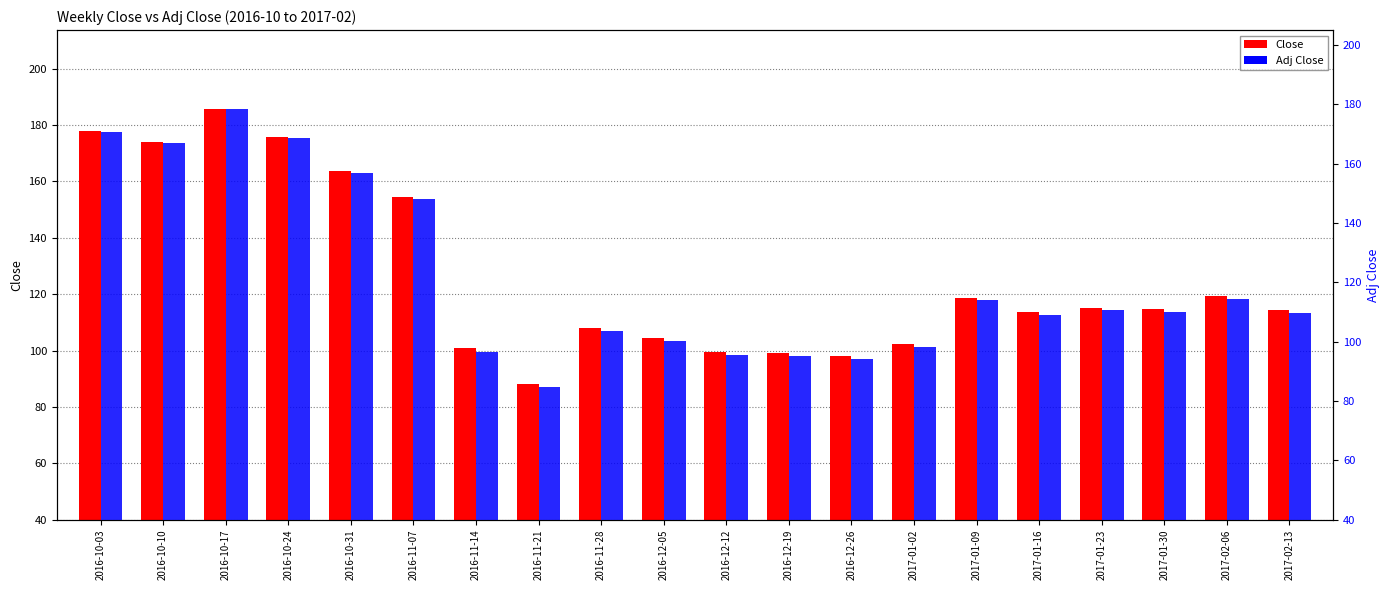

Are the bars horizontal?

No